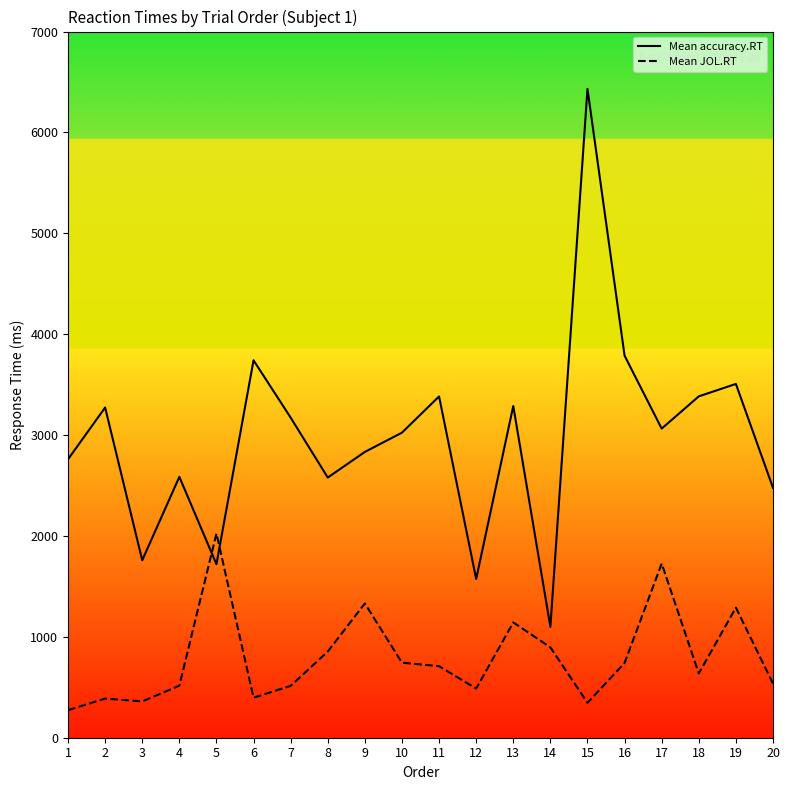

Reading left to right, what are all the values shown in this chart?

Mean accuracy.RT: 2760	3273	1759	2586	1720	3741	3173	2579	2833	3024	3383	1574	3288	1099	6432	3787	3064	3384	3507	2477
Mean JOL.RT: 273	388	360	516	2024	397	514	854	1331	744	709	487	1143	896	346	741	1726	637	1290	536